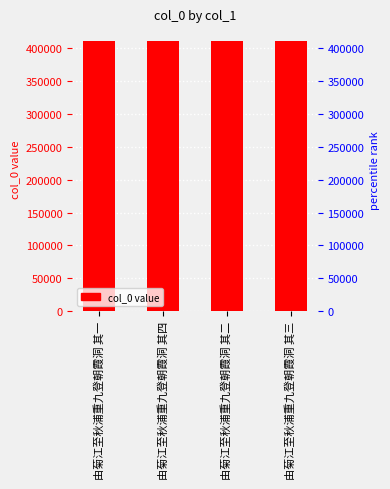

Is it true that the value at 由菊江至秋浦重九登朝霞洞 其三 is 411425?

True